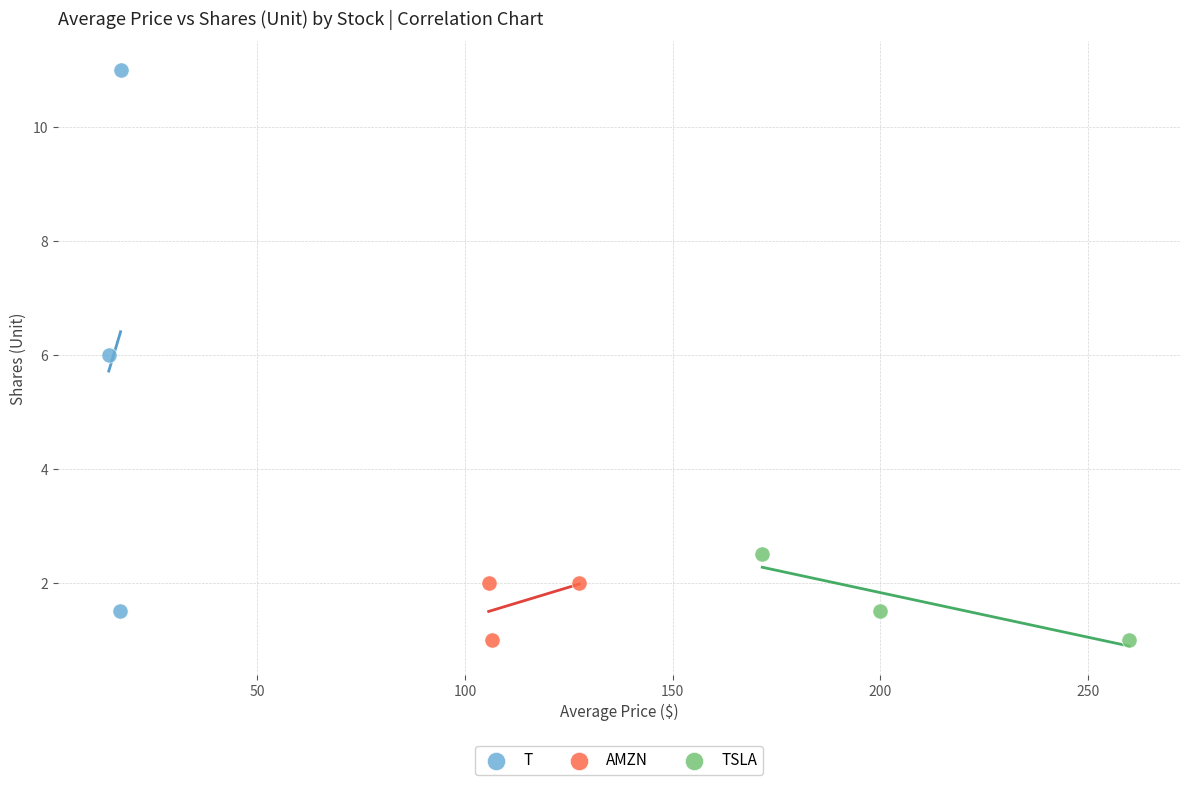

Which series reaches the maximum Y coordinate?

T